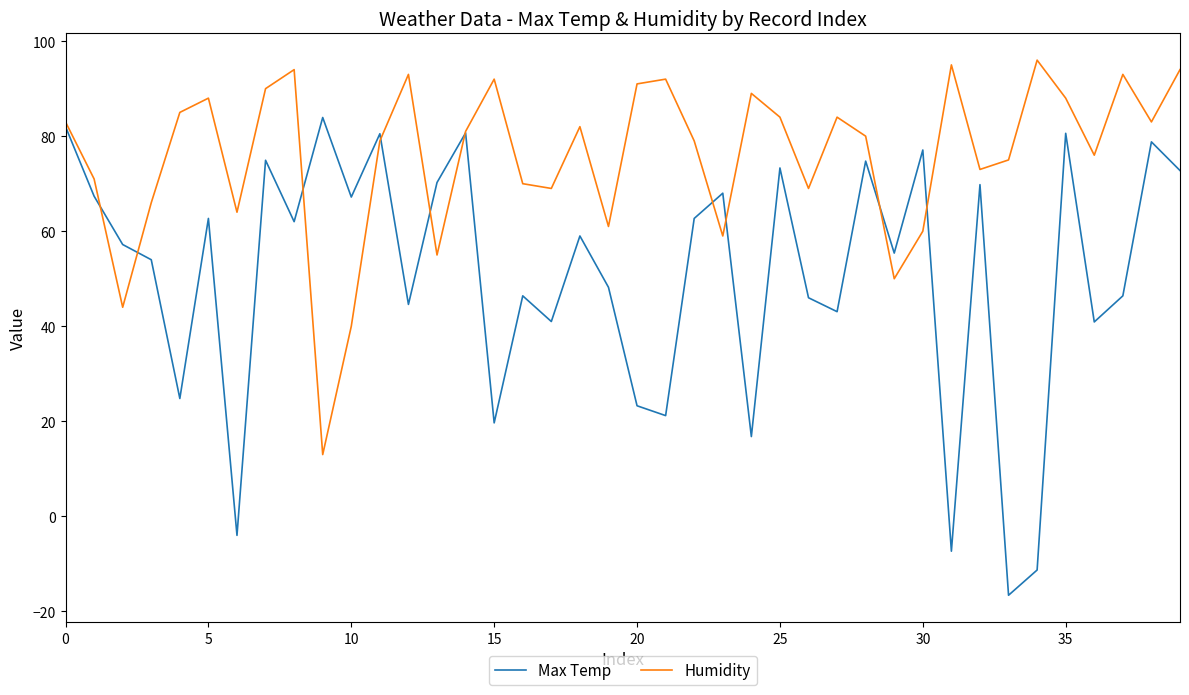

What is the lowest value of the Humidity series?

13.0